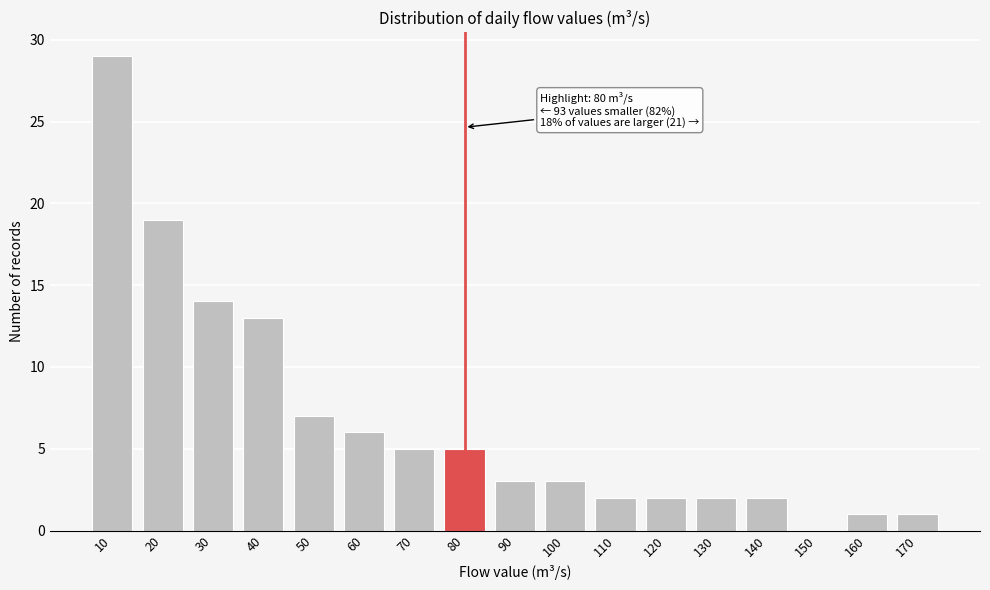

Reading left to right, list all the values displayed in this chart.

10=29	20=19	30=14	40=13	50=7	60=6	70=5	80=5	90=3	100=3	110=2	120=2	130=2	140=2	150=0	160=1	170=1